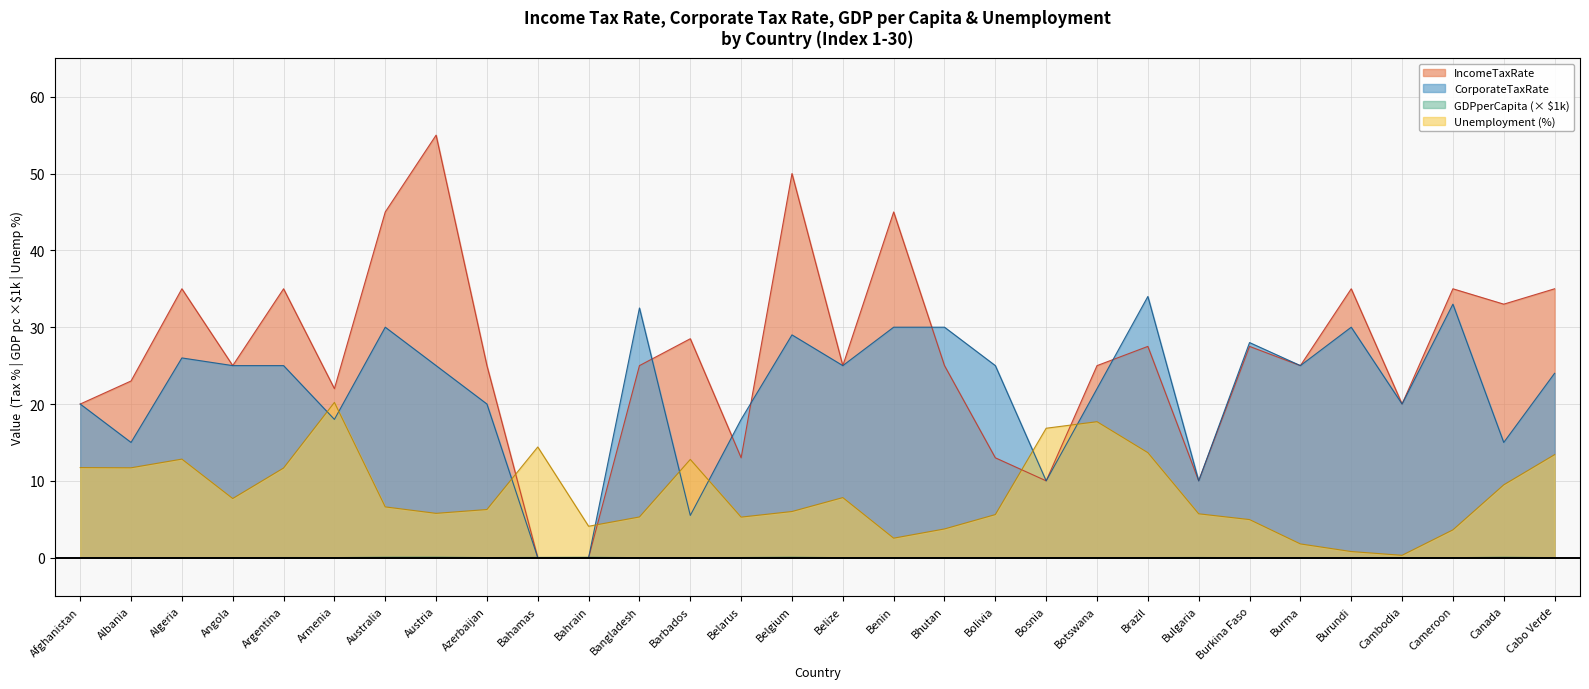

At which label does GDPperCapita_k reach its peak?

Austria